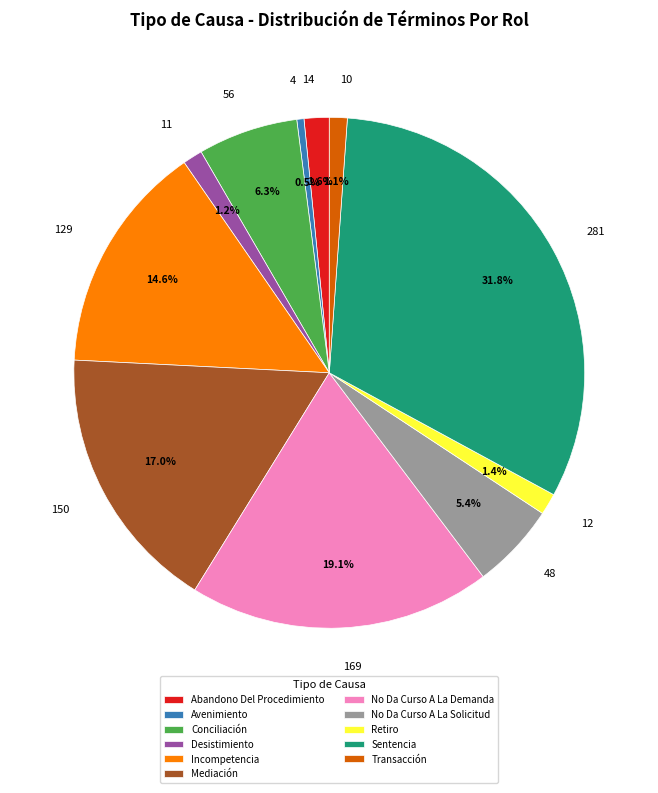

To the nearest percent, what is the average slice percentage?

9%